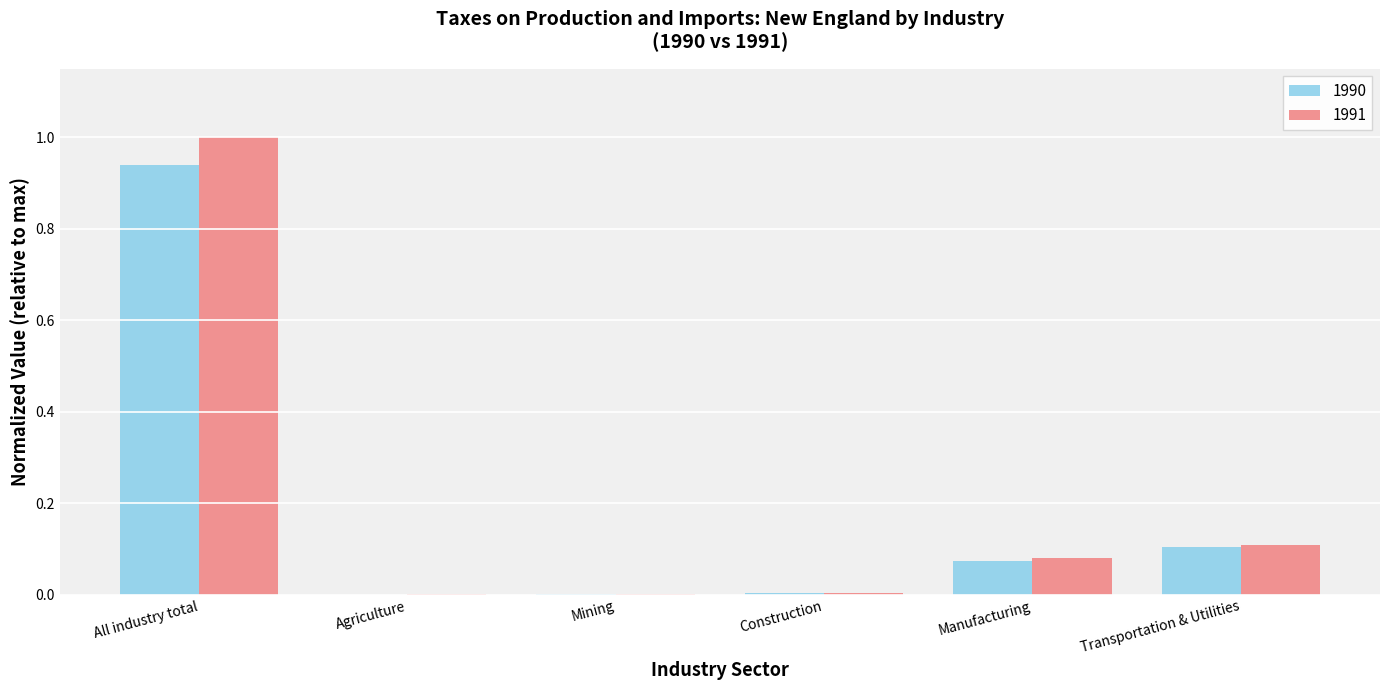

Which label corresponds to the largest value in the chart?

All industry total